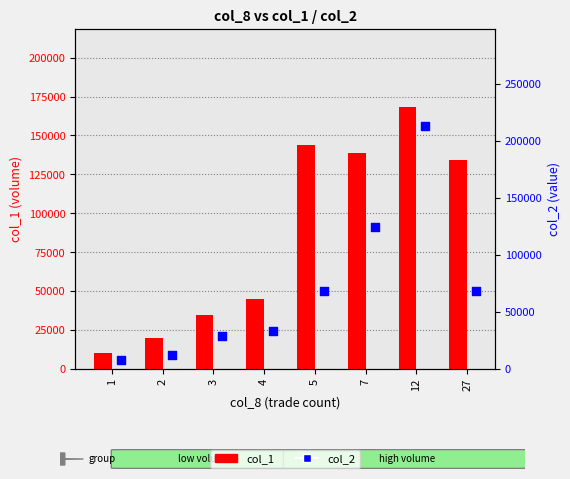

What is the total value across all series at 2?

32200